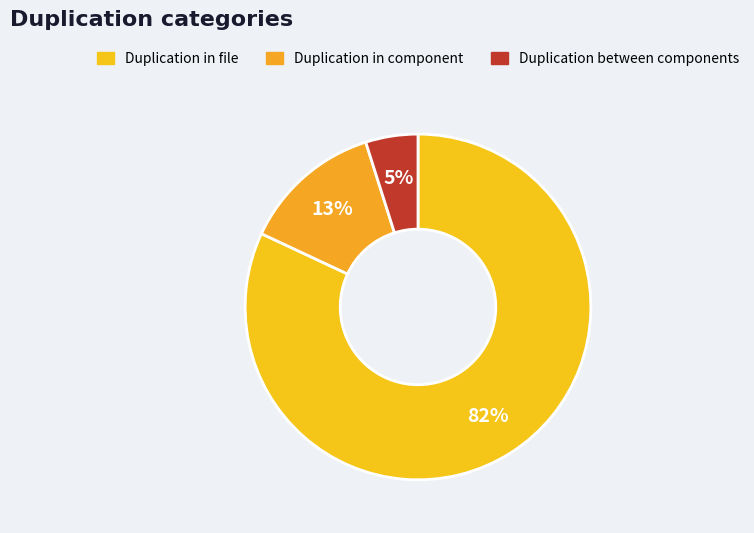

Count the number of slices in the pie.

3